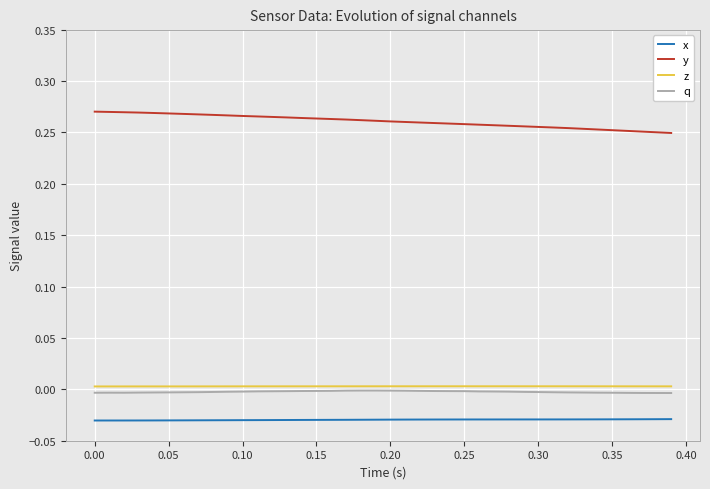

True or false: x and y cross at least once.

False